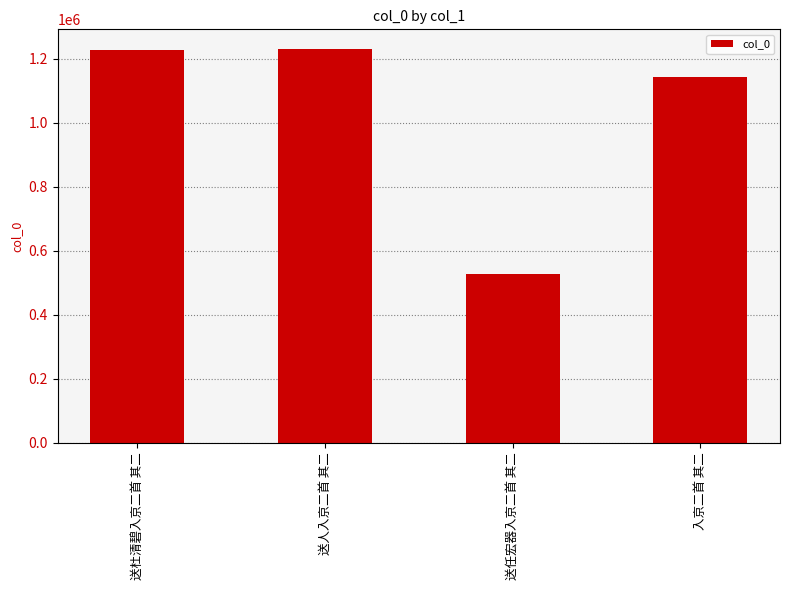

What is the maximum value shown in the chart?

1230798